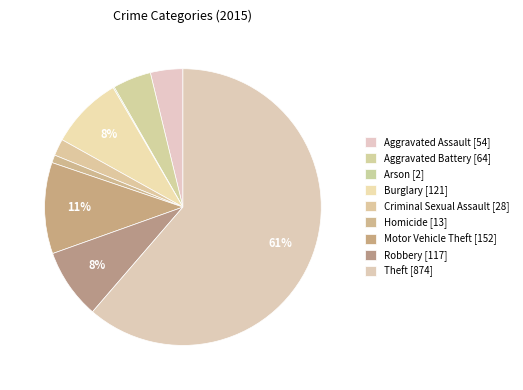

Rank the categories by value from lowest to highest.

Arson, Homicide, Criminal Sexual Assault, Aggravated Assault, Aggravated Battery, Robbery, Burglary, Motor Vehicle Theft, Theft